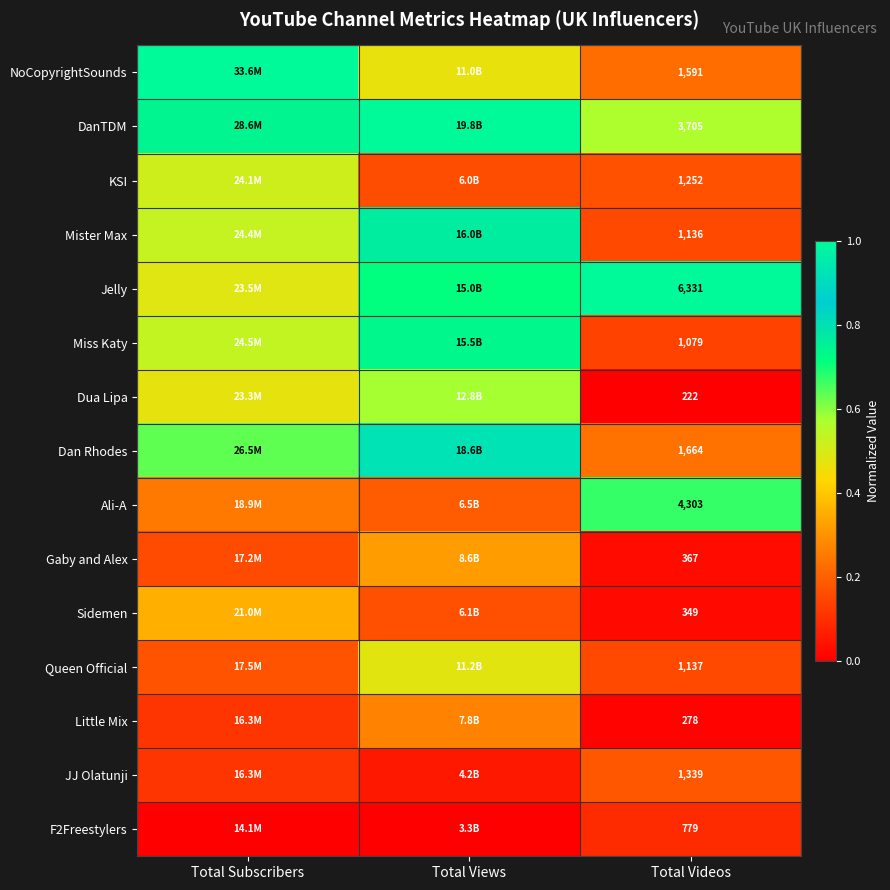

Read the Ali-A value at Total Subscribers.

0.2